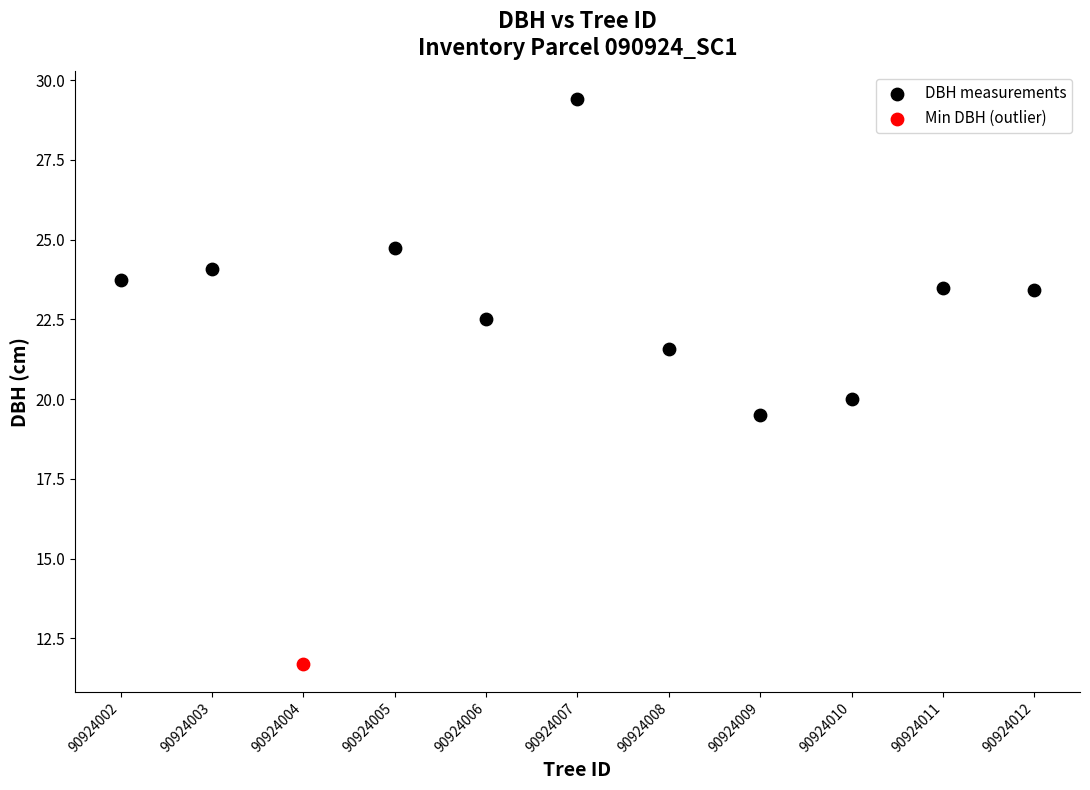

What are all the series names shown in the legend?

DBH measurements, Min DBH (outlier)